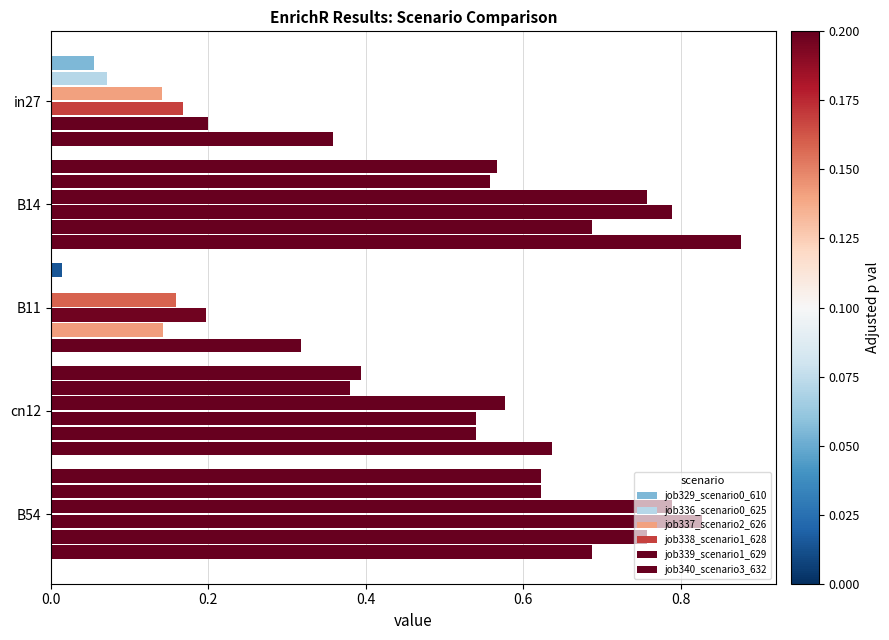

How many series are shown in this chart?

6